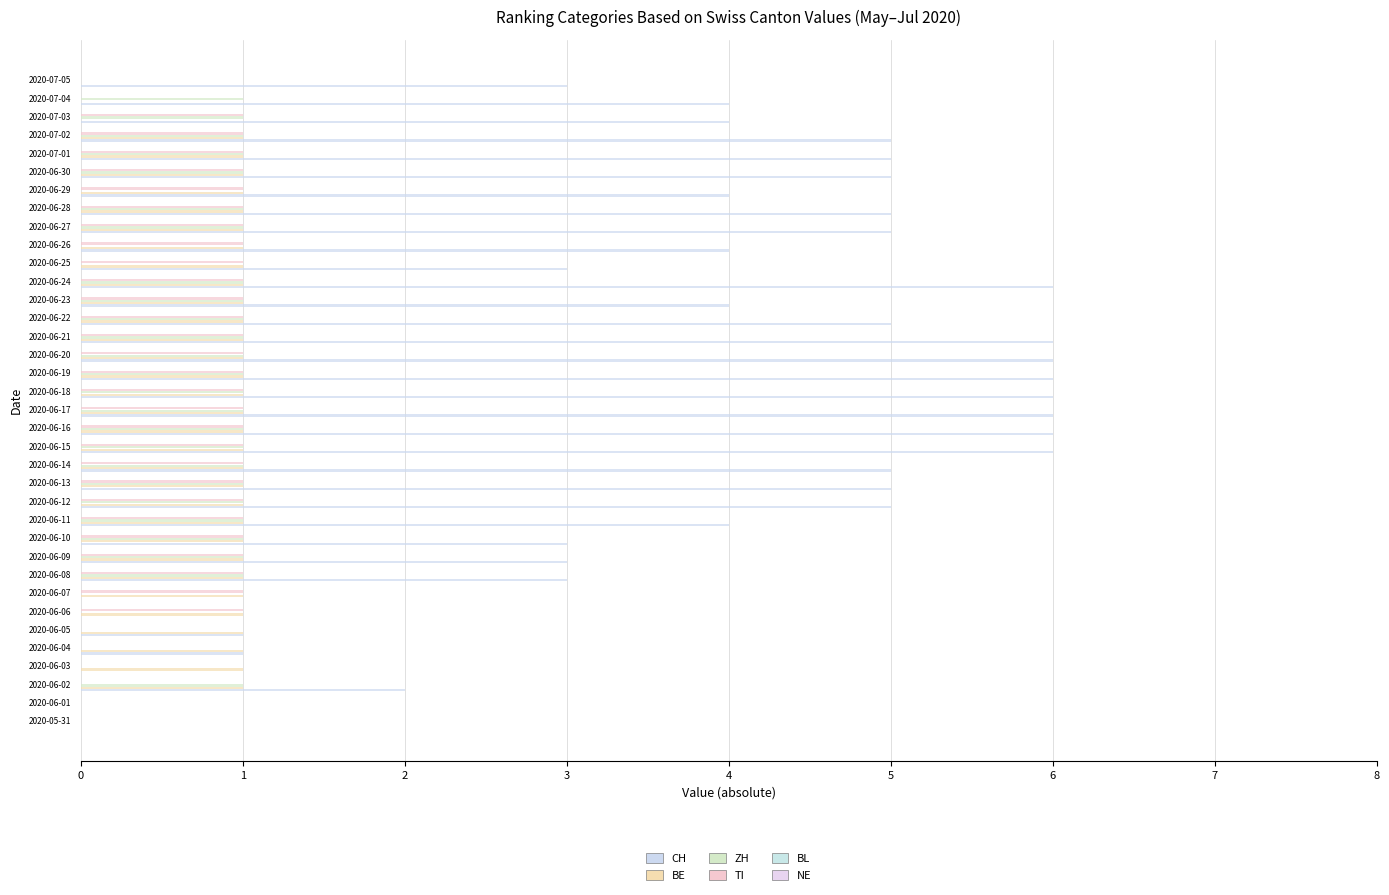

How many series are shown in this chart?

4